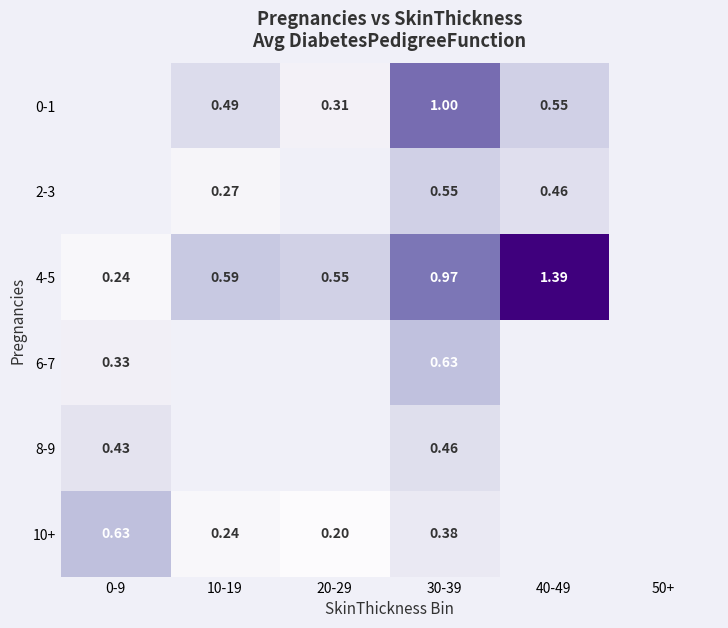

Is the value of 6-7 at 0-9 greater than the value of 0-1 at 40-49?

No